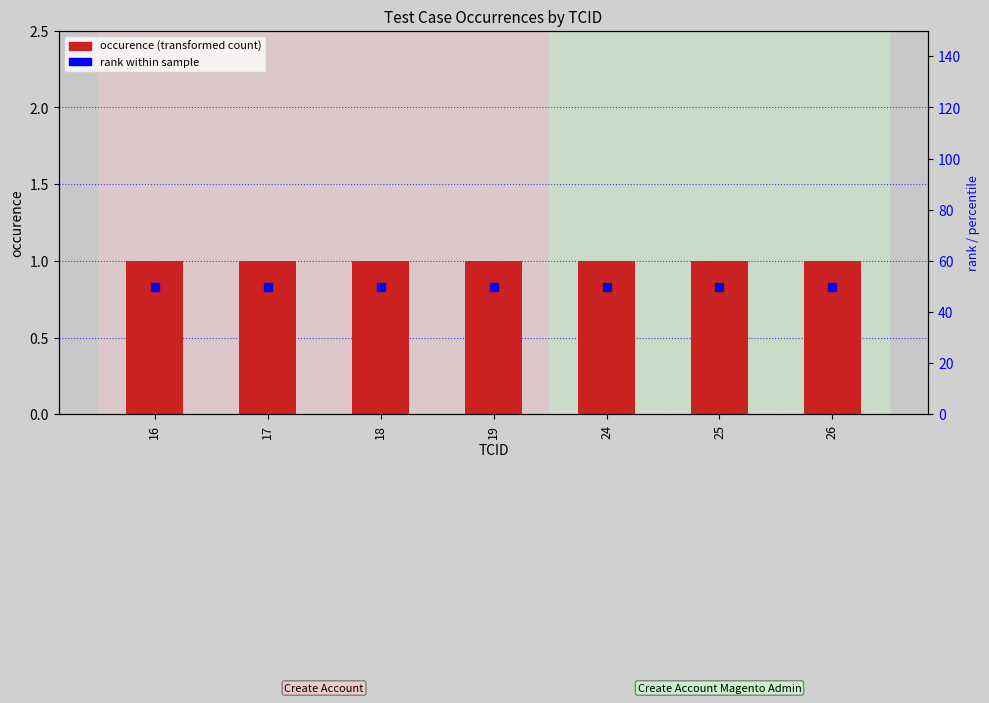

Which series contains the lowest Y value?

occurence